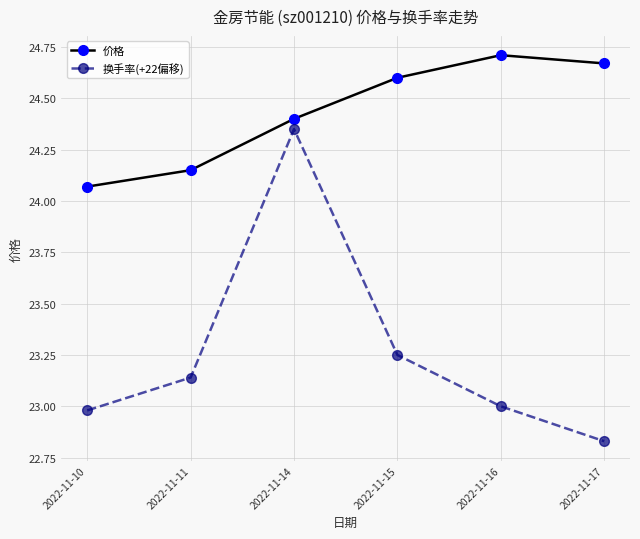

Does the chart display data point markers on the line(s)?

Yes